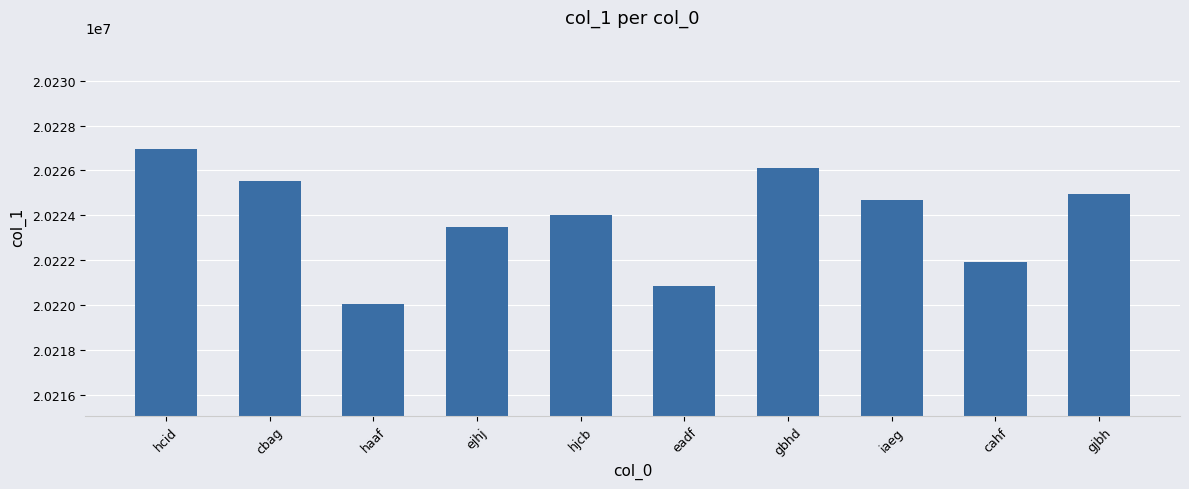

What is the sum of the values at cahf and iaeg?

40446584